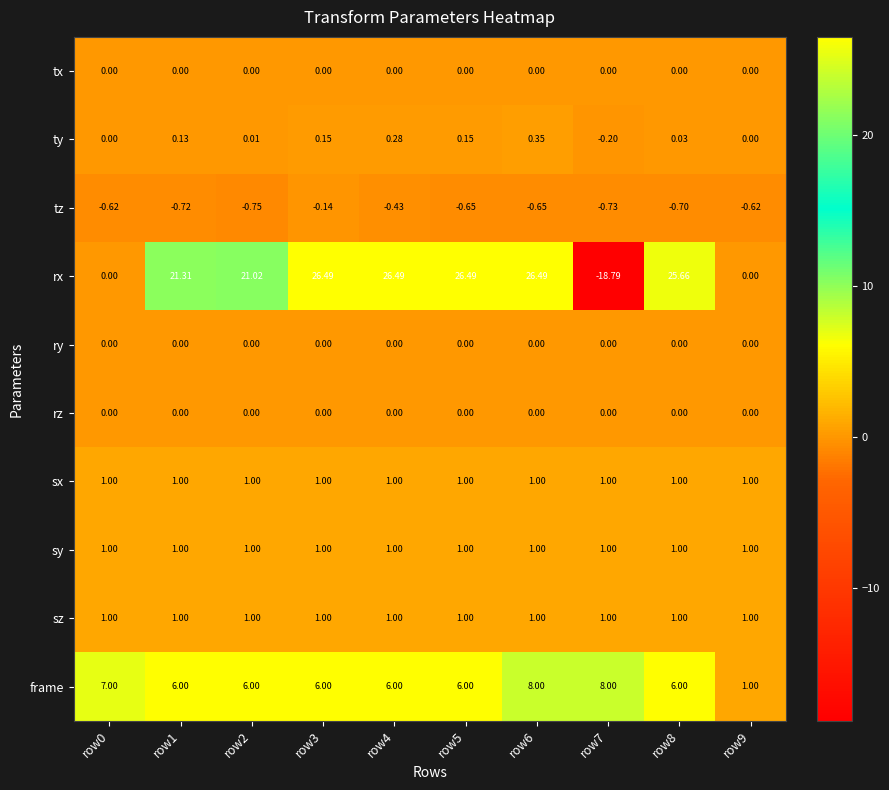

Which series changed the most between row0 and row1?

rx